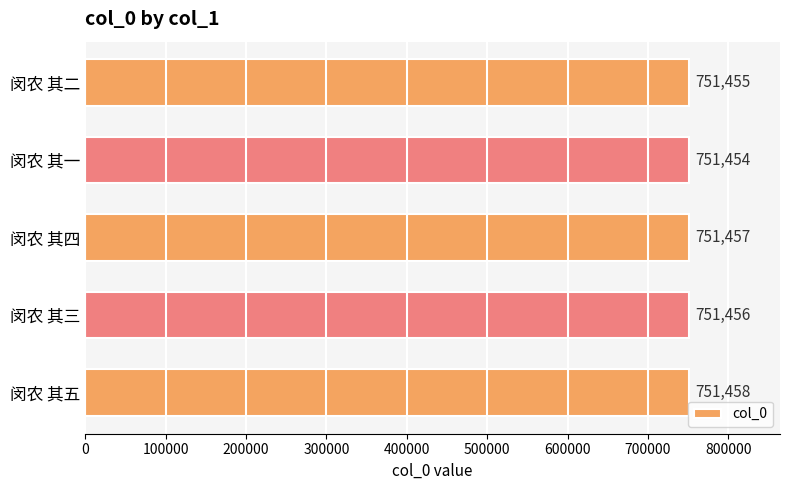

What is the change in value from 闵农 其一 to 闵农 其三?

+2